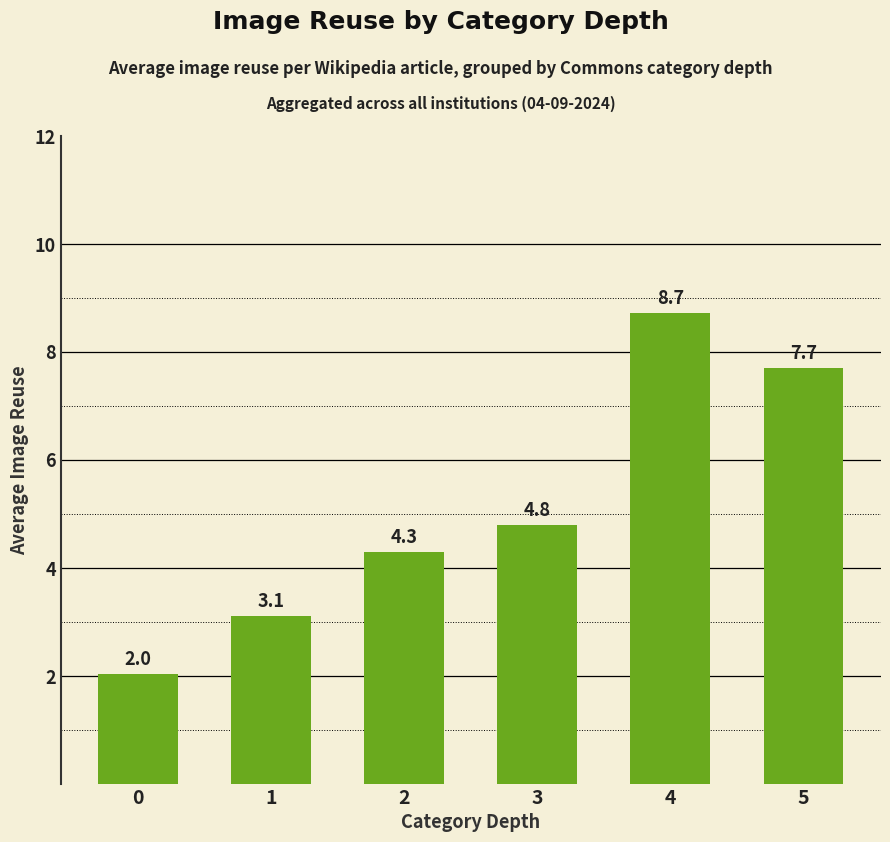

What is the smallest value displayed?

2.0